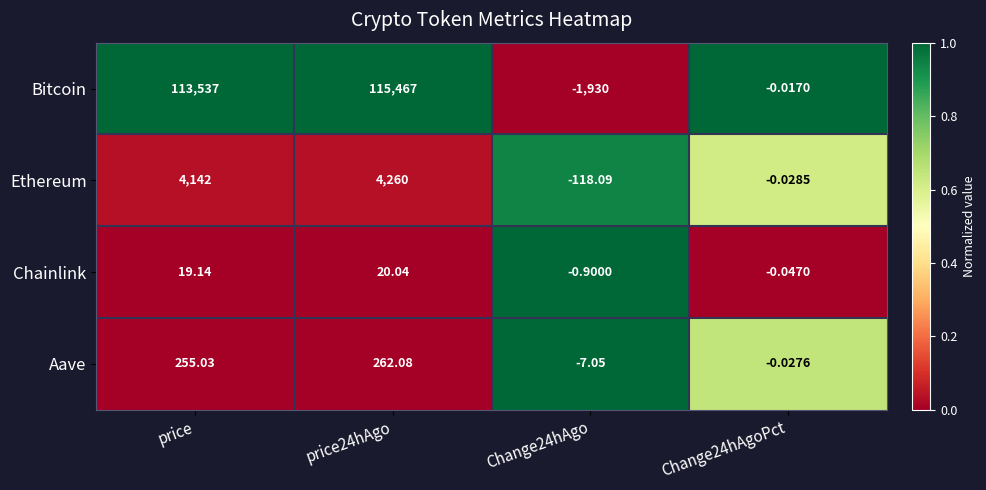

List the series in order of their peak value, highest first.

Bitcoin, Ethereum, Aave, Chainlink